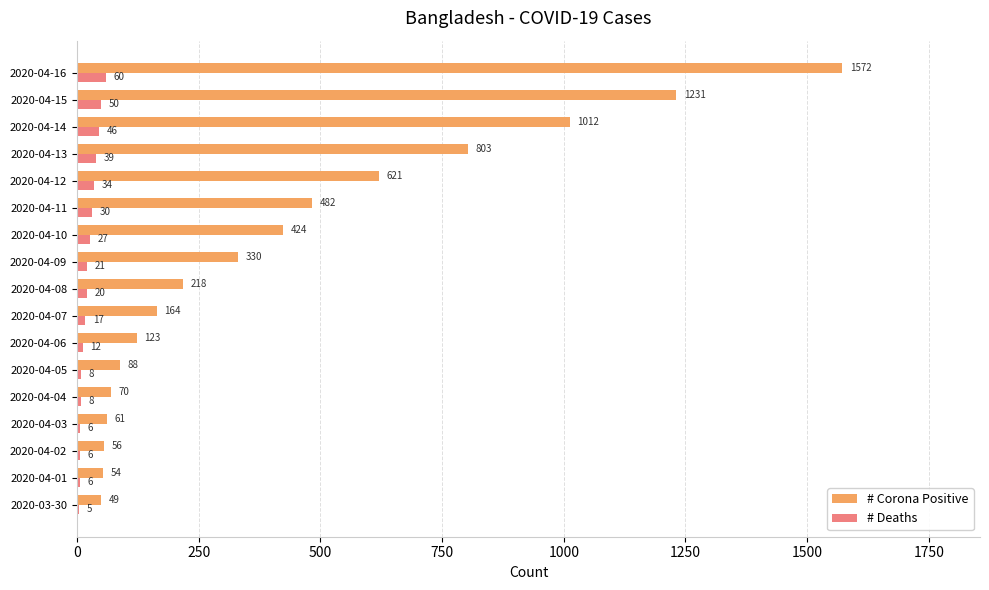

Read the # Deaths value at 2020-04-13, to the nearest 5.

40